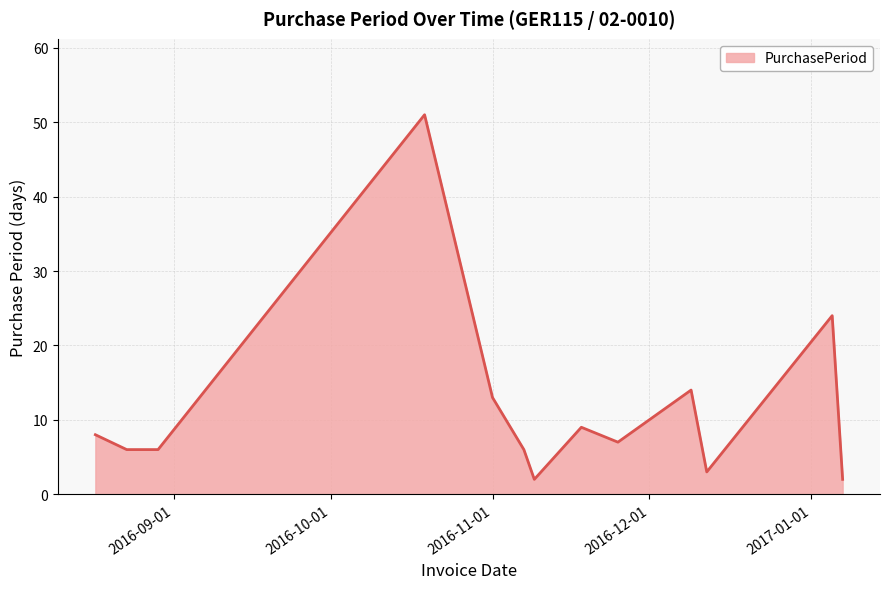

What is the greatest value displayed?

51